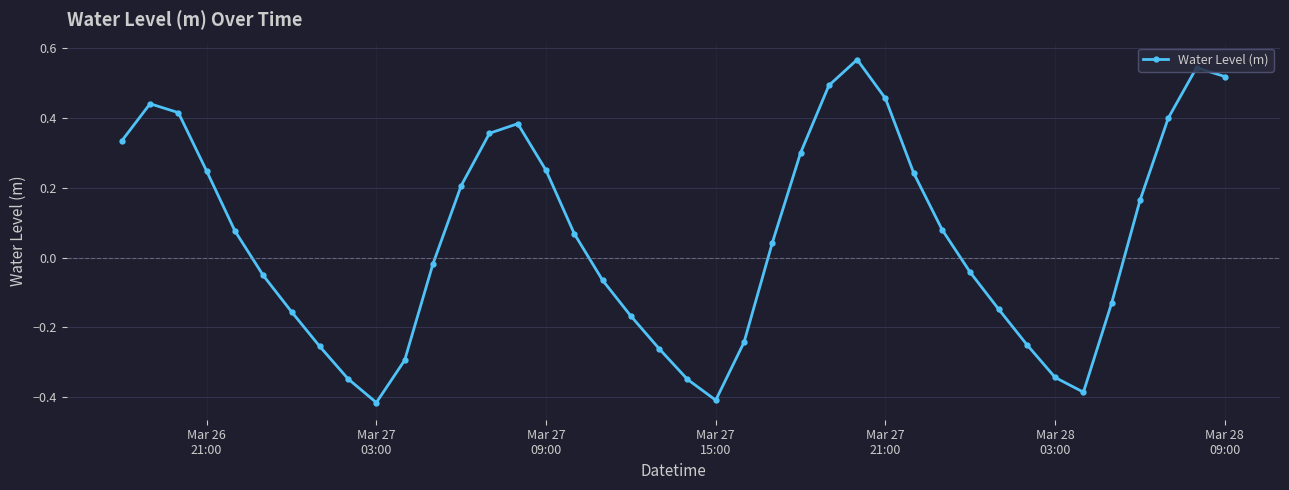

True or false: the data has more than 0 interior local peaks.

True